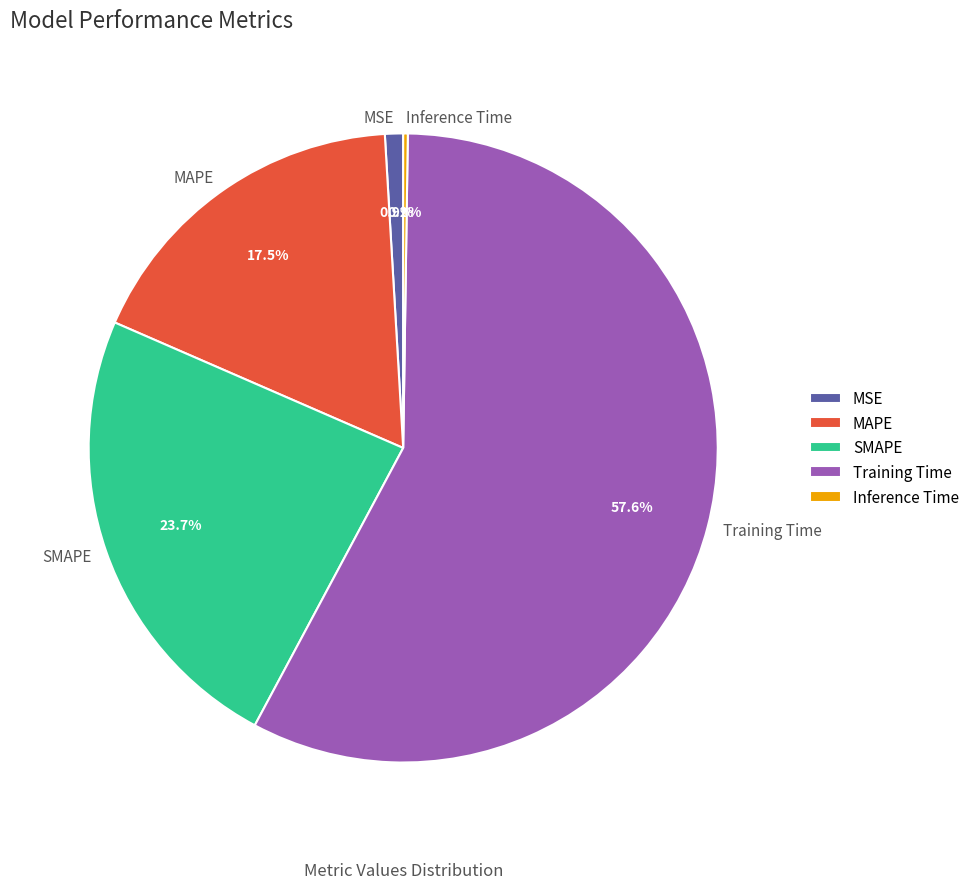

Between SMAPE and MSE, which is larger?

SMAPE